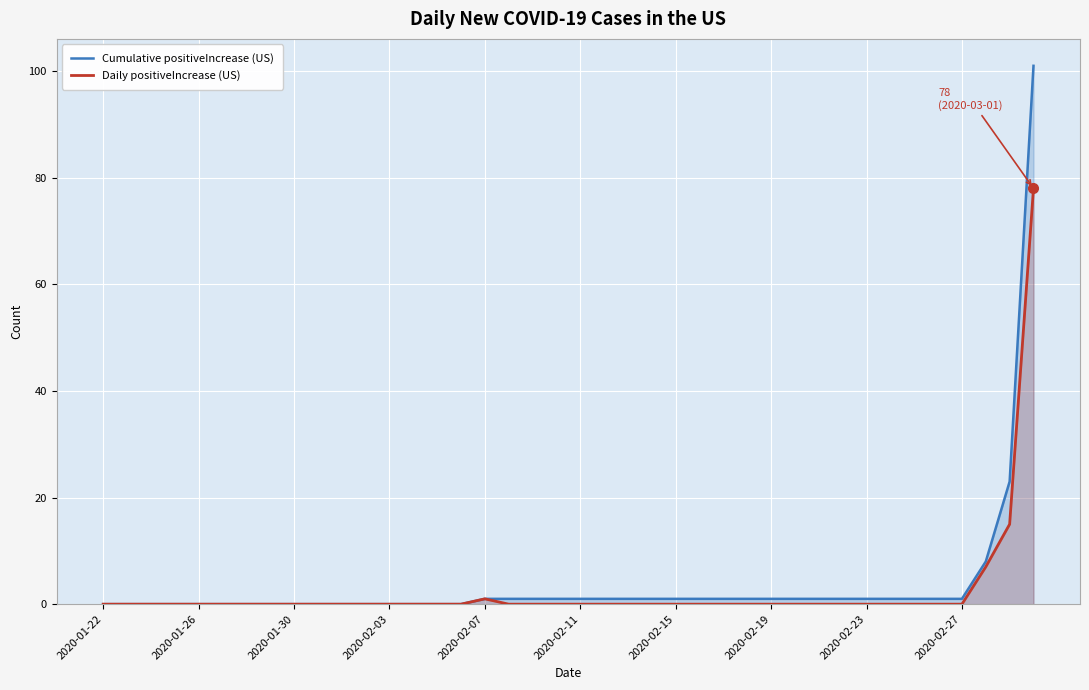

The value of Daily positiveIncrease (US) at 2020-02-15 is 0. True or false?

True